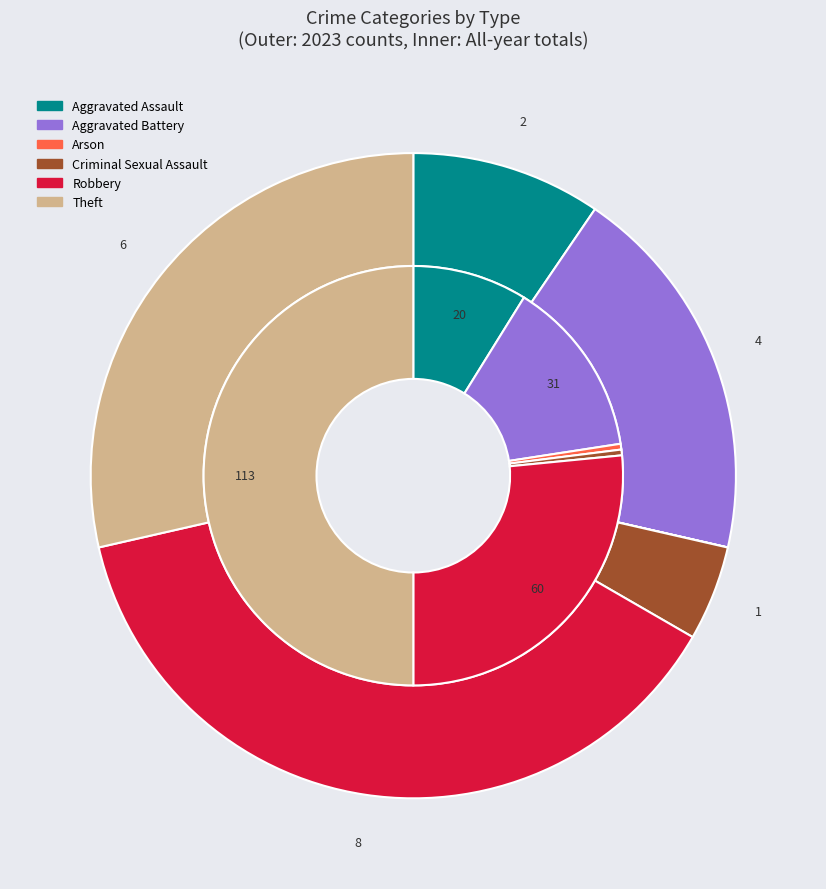

Between 2 and 3, which series saw the biggest shift?

values_2023